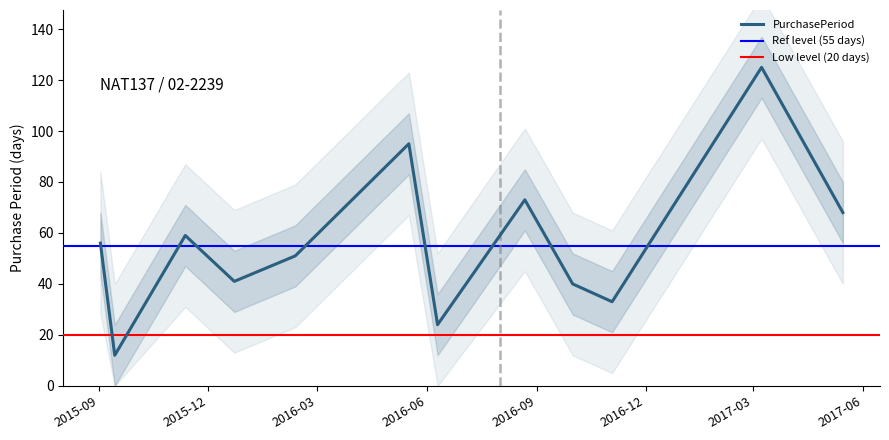

What is the smallest value displayed?

12